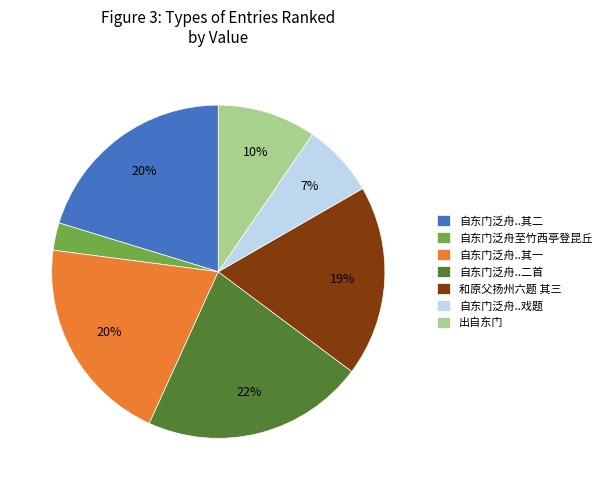

Which category has the smallest portion of the pie?

自东门泛舟至竹西亭登昆丘